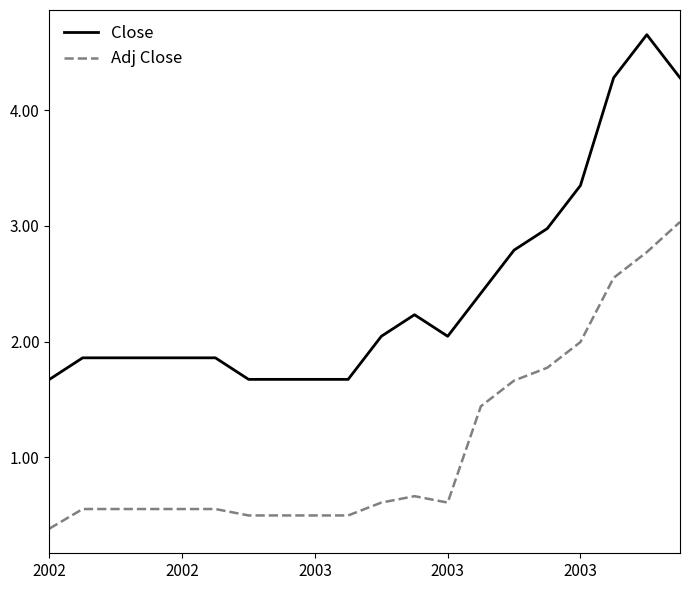

List the series in order of their overall mean, lowest first.

Adj Close, Close